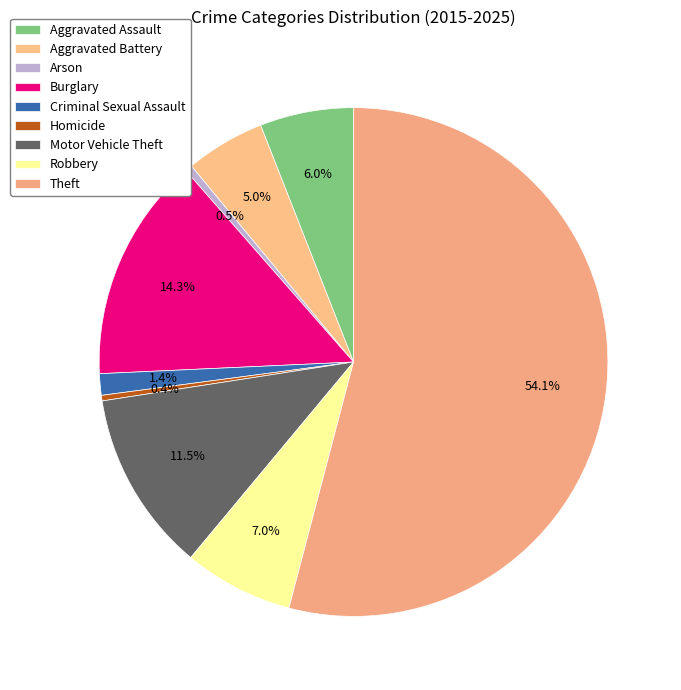

Rank the categories by value from highest to lowest.

Theft, Burglary, Motor Vehicle Theft, Robbery, Aggravated Assault, Aggravated Battery, Criminal Sexual Assault, Arson, Homicide